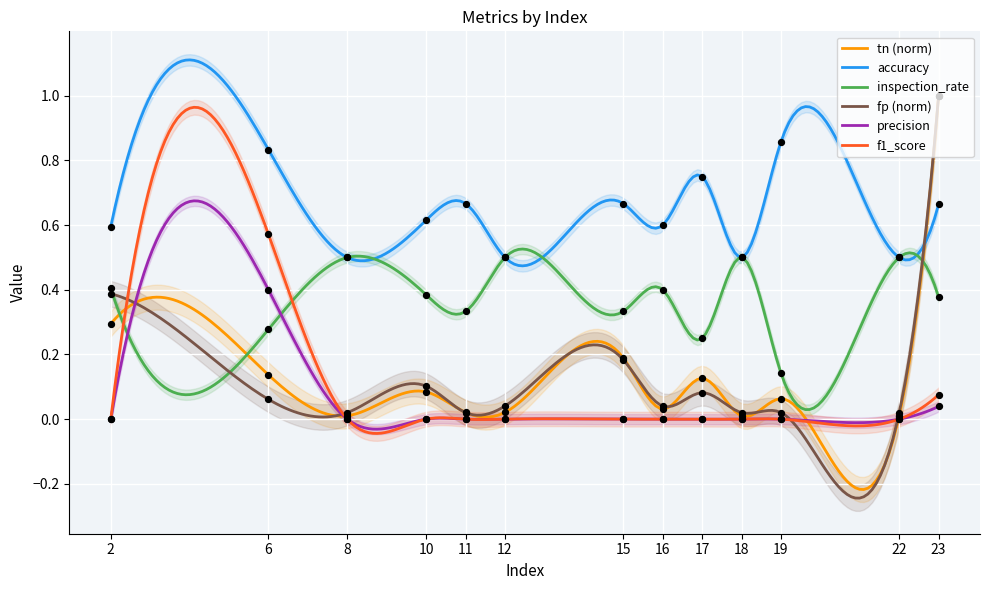

What are all the series names shown in the legend?

tn, accuracy, inspection_rate, fp, precision, f1_score